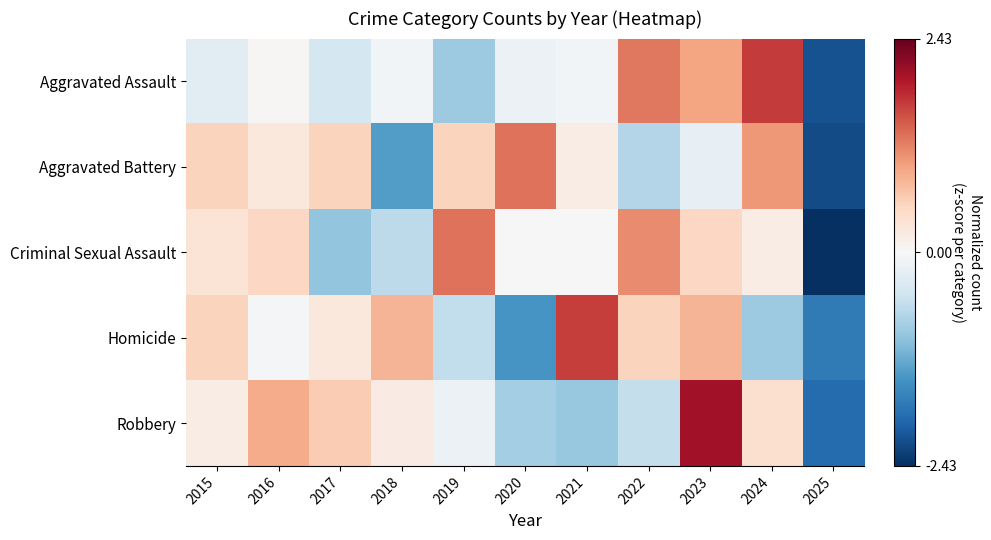

At which category is the sum across all series the highest?

2023